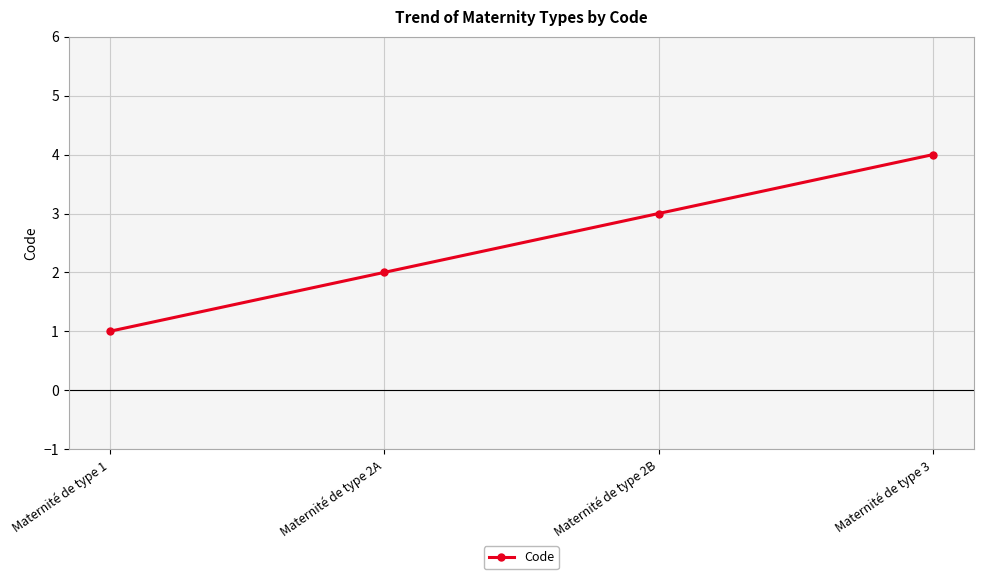

Reading right to left, list all the values displayed in this chart.

4	3	2	1